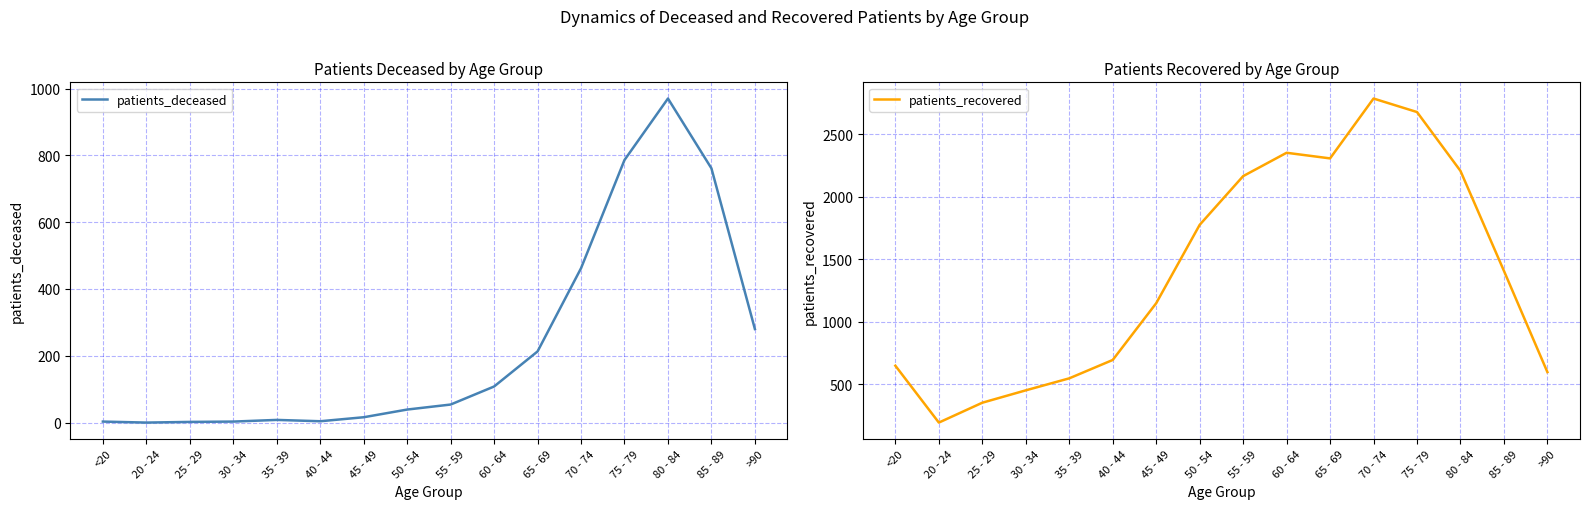

What is the difference between the second highest and second lowest values in the patients_deceased series?

784